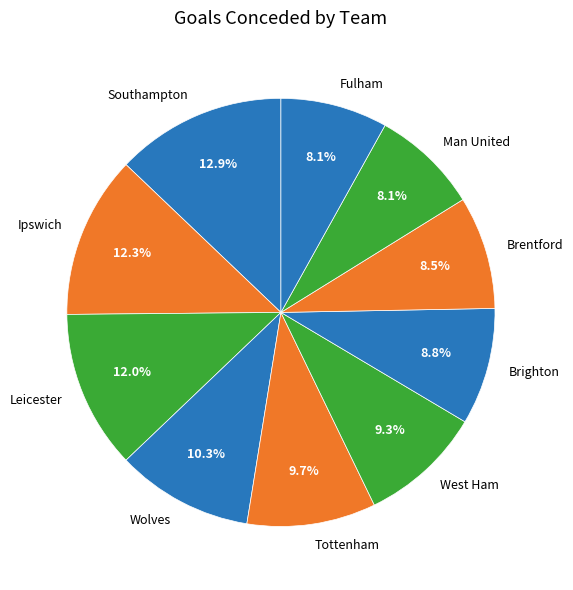

What is the largest slice in the pie chart?

Southampton